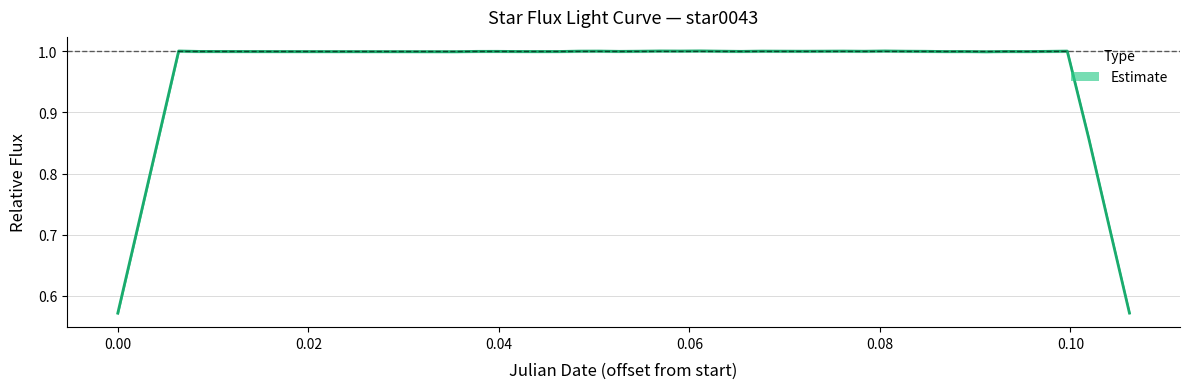

What is the highest value of the Estimate series?

1.0